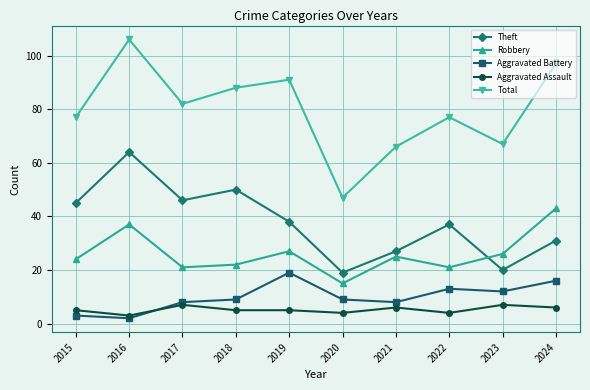

At which category does Theft reach its first local valley?

2017